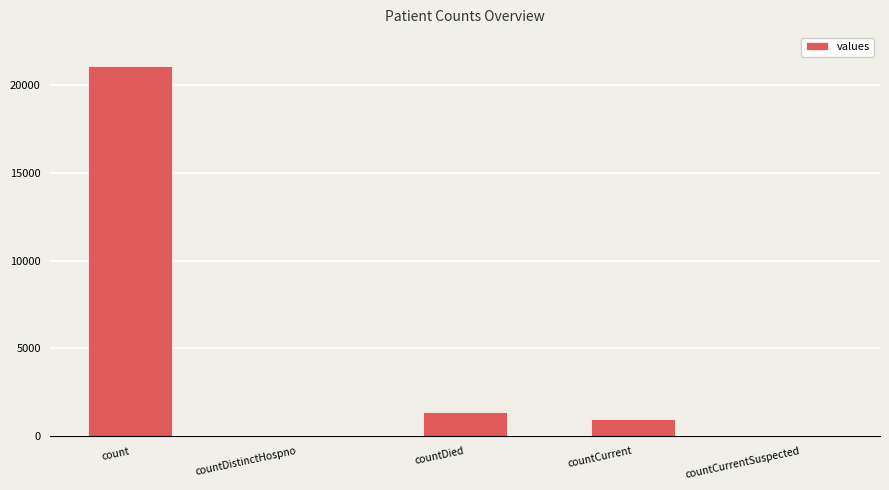

What is the maximum value shown in the chart?

21050